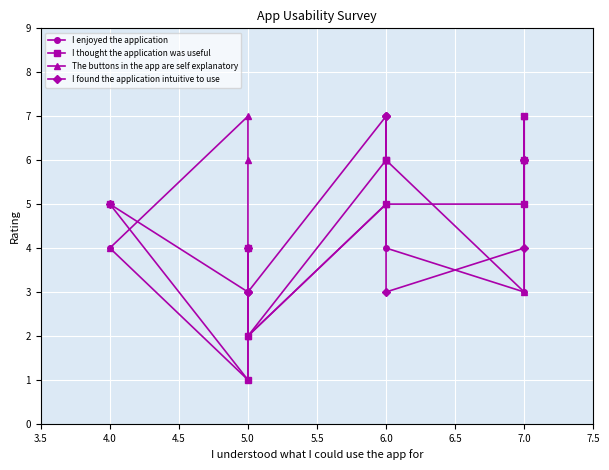

Which series changed the most between 5.0 and 6.0?

I enjoyed the application